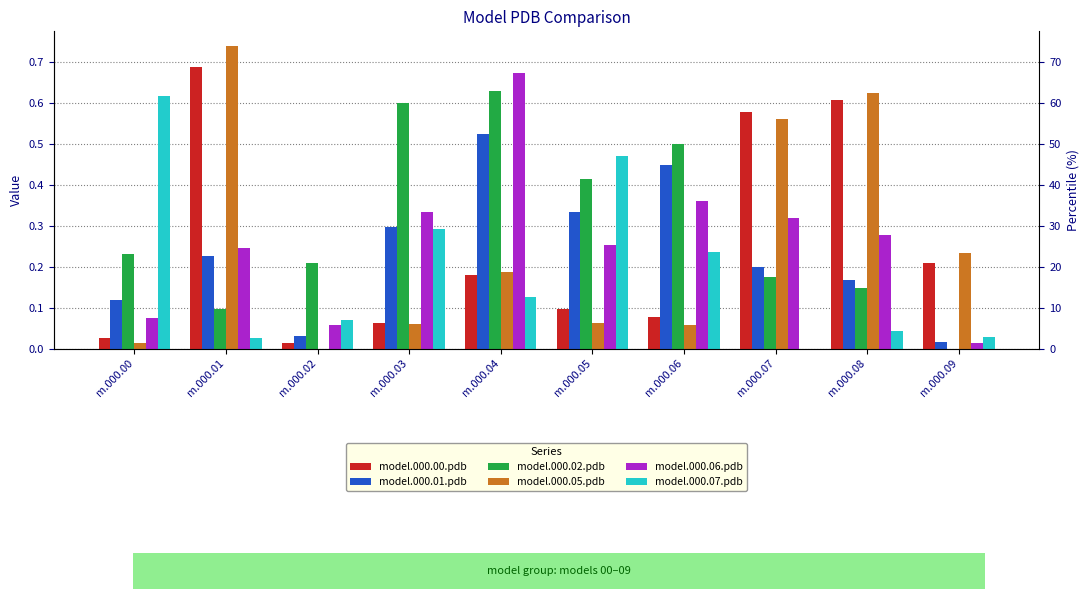

Reading left to right, extract all data points from this chart.

model.000.00.pdb: m.000.00=0.0	m.000.01=0.7	m.000.02=0.0	m.000.03=0.1	m.000.04=0.2	m.000.05=0.1	m.000.06=0.1	m.000.07=0.6	m.000.08=0.6	m.000.09=0.2
model.000.01.pdb: m.000.00=0.1	m.000.01=0.2	m.000.02=0.0	m.000.03=0.3	m.000.04=0.5	m.000.05=0.3	m.000.06=0.5	m.000.07=0.2	m.000.08=0.2	m.000.09=0.0
model.000.02.pdb: m.000.00=0.2	m.000.01=0.1	m.000.02=0.2	m.000.03=0.6	m.000.04=0.6	m.000.05=0.4	m.000.06=0.5	m.000.07=0.2	m.000.08=0.1	m.000.09=0.0
model.000.05.pdb: m.000.00=0.0	m.000.01=0.7	m.000.02=0.0	m.000.03=0.1	m.000.04=0.2	m.000.05=0.1	m.000.06=0.1	m.000.07=0.6	m.000.08=0.6	m.000.09=0.2
model.000.06.pdb: m.000.00=0.1	m.000.01=0.2	m.000.02=0.1	m.000.03=0.3	m.000.04=0.7	m.000.05=0.3	m.000.06=0.4	m.000.07=0.3	m.000.08=0.3	m.000.09=0.0
model.000.07.pdb: m.000.00=0.6	m.000.01=0.0	m.000.02=0.1	m.000.03=0.3	m.000.04=0.1	m.000.05=0.5	m.000.06=0.2	m.000.07=0.0	m.000.08=0.0	m.000.09=0.0